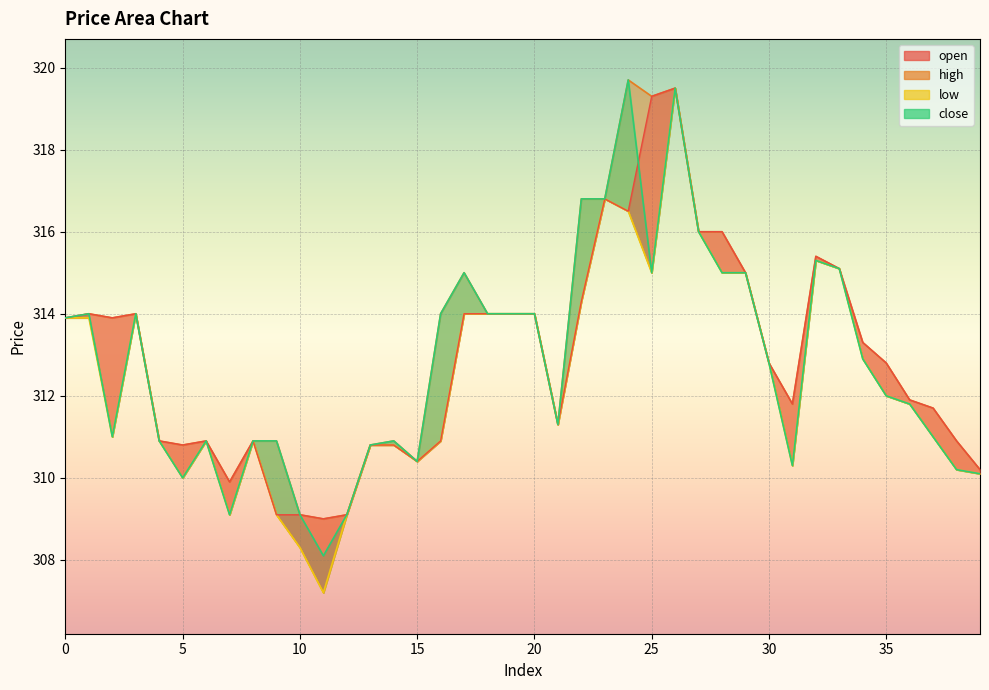

What are all the series names shown in the legend?

open, high, low, close